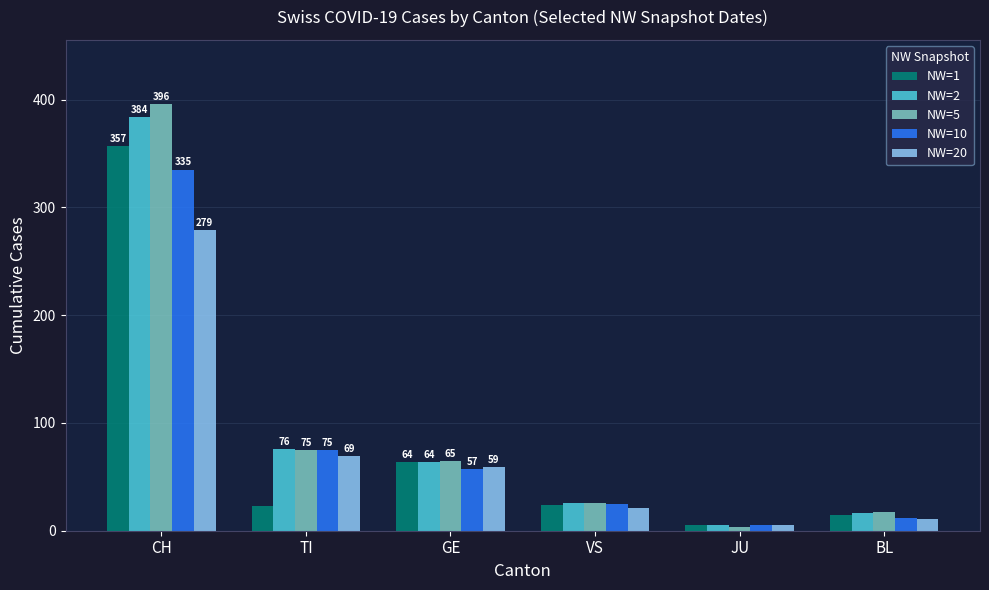

What is the highest value of the NW=10 series?

335